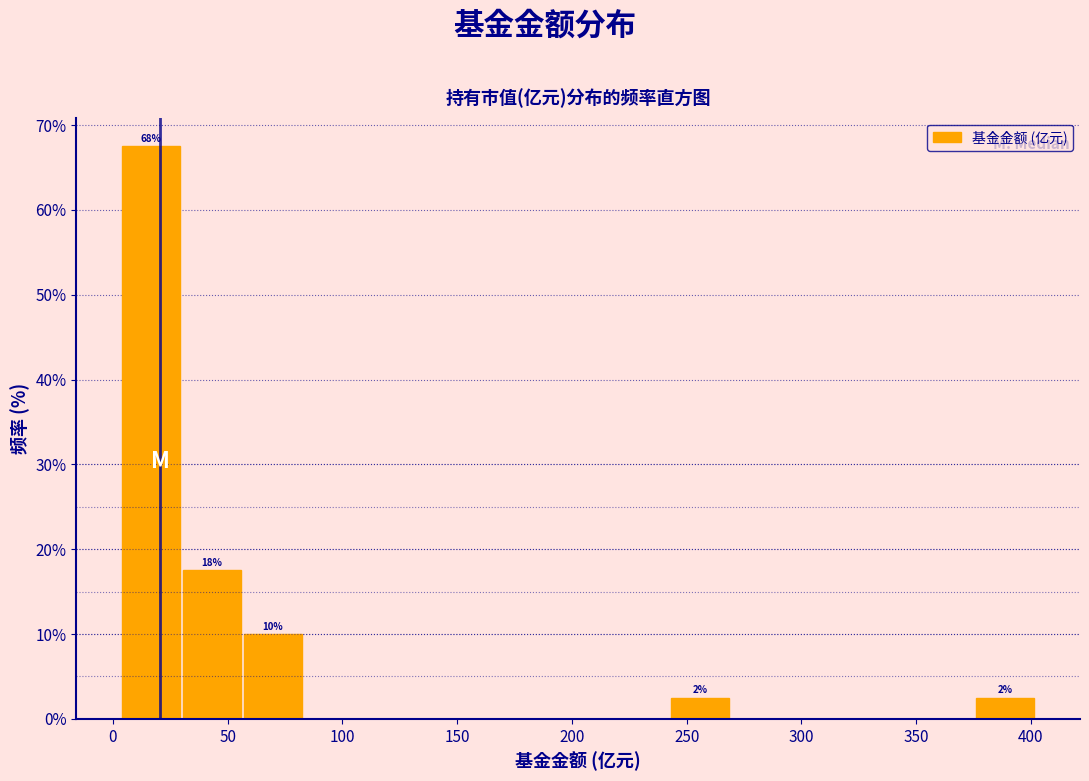

Which range on the x-axis has the tallest bar?

5 to 30